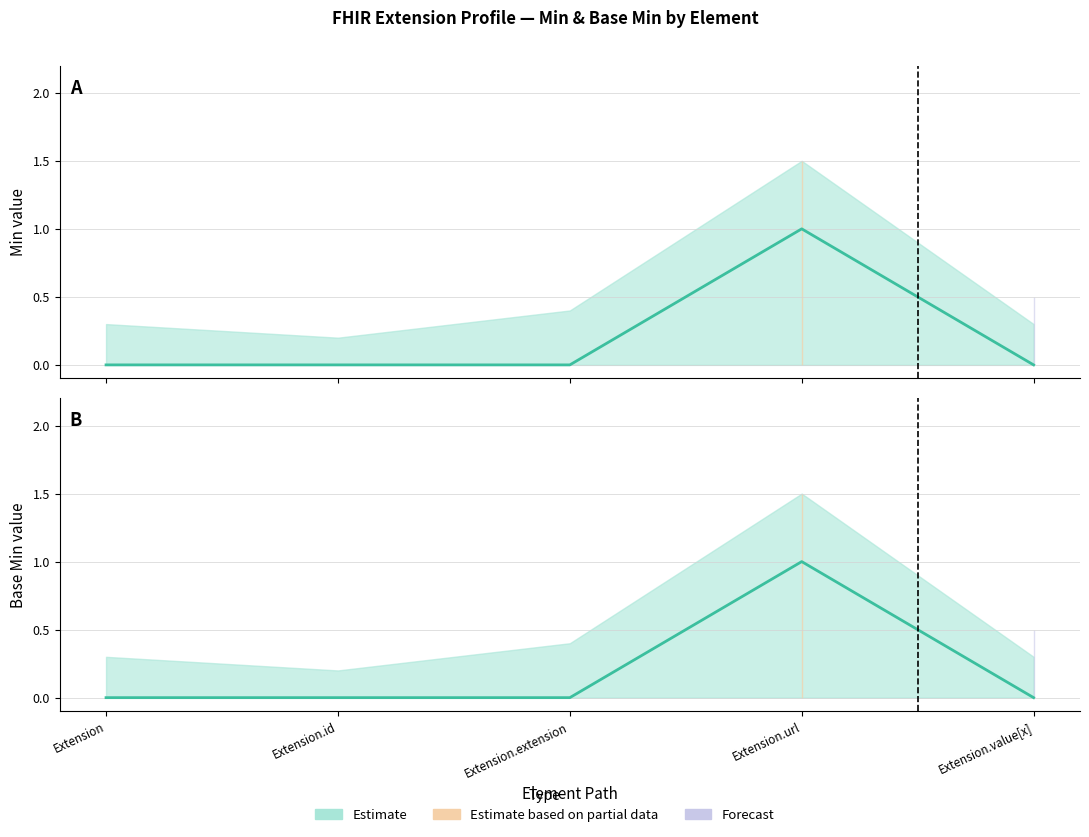

In Min, how many points are higher than both neighbors (excluding endpoints)?

1